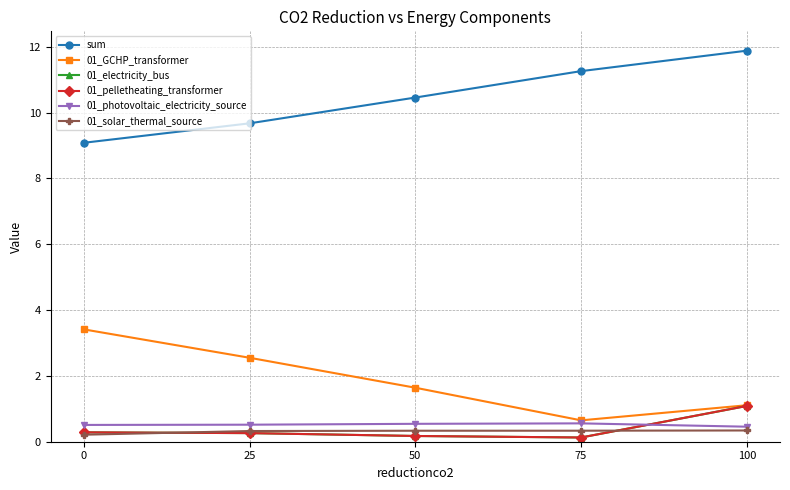

True or false: 01_GCHP_transformer has a value of 3.4 at 0.

True